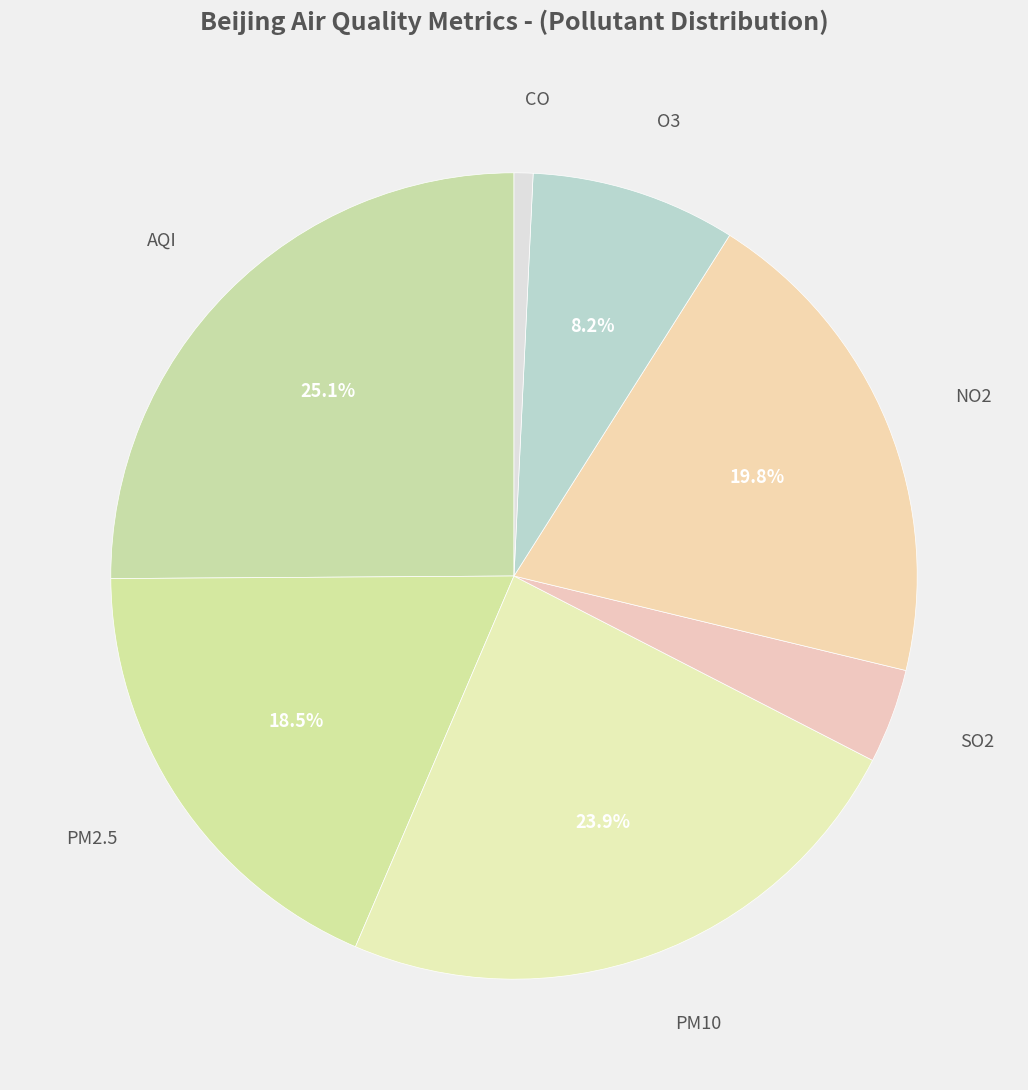

Rank the categories by value from highest to lowest.

AQI, PM10, NO2, PM2.5, O3, SO2, CO